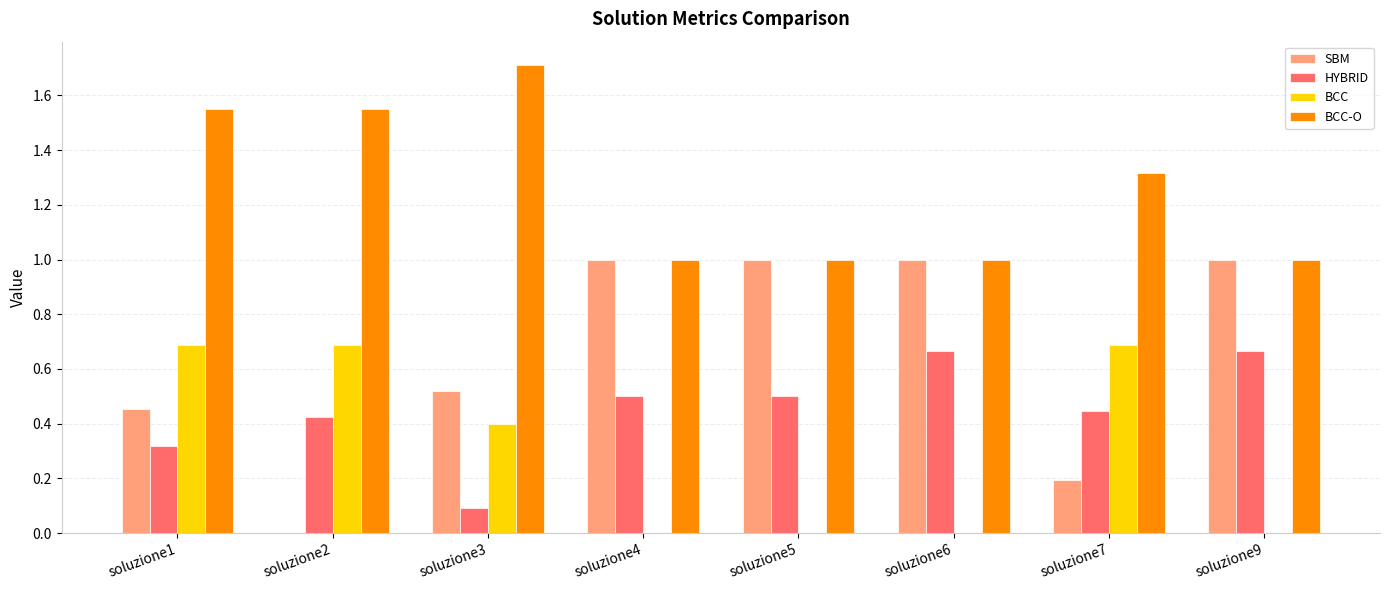

Does the chart contain stacked bars?

No